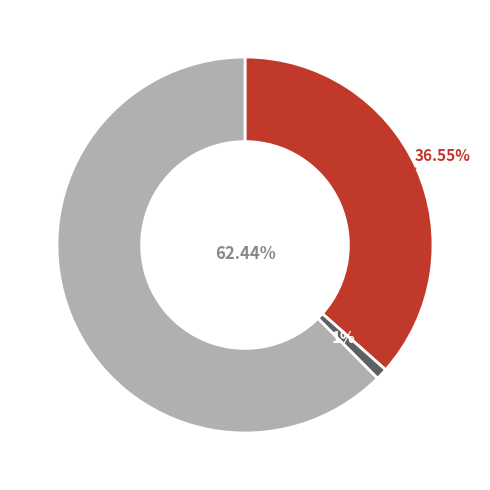

Is there a majority slice in this chart?

Yes